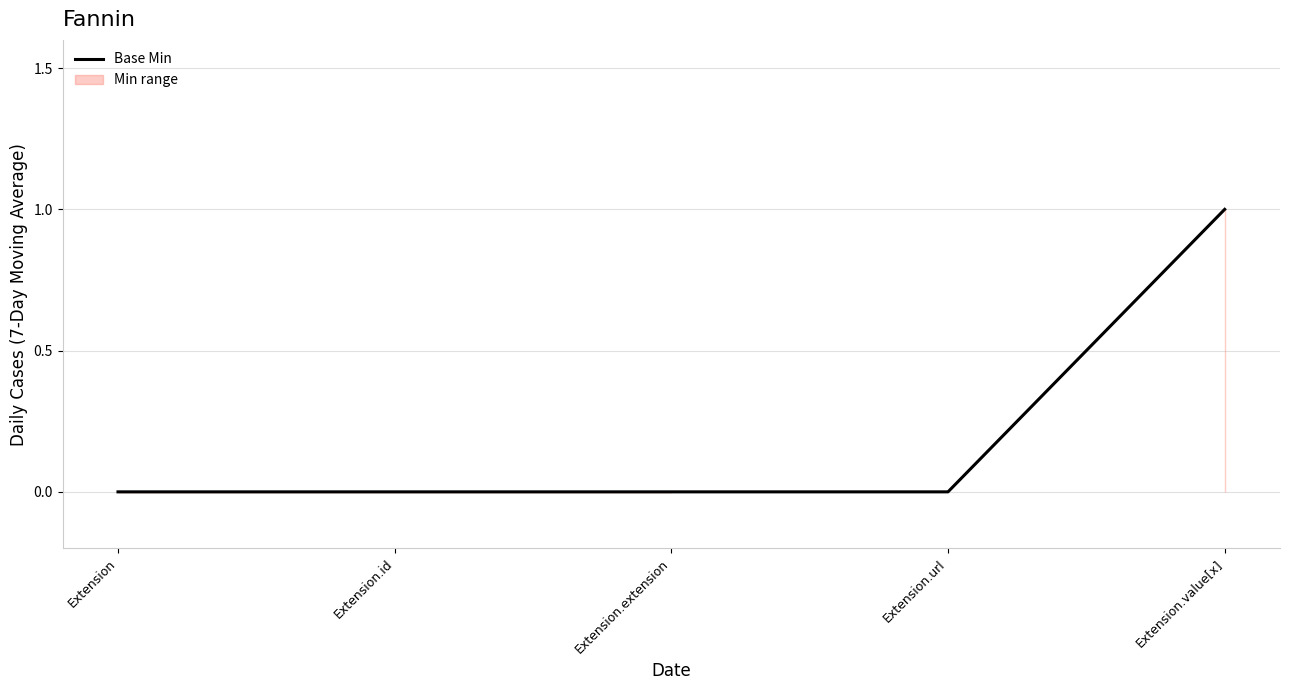

Reading left to right, transcribe all the data shown in this chart.

0	0	0	0	1